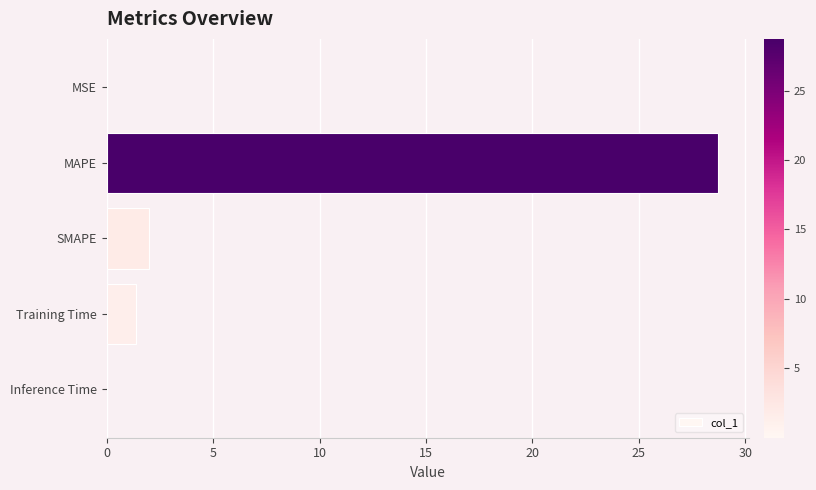

What is the approximate value at SMAPE?

2.0